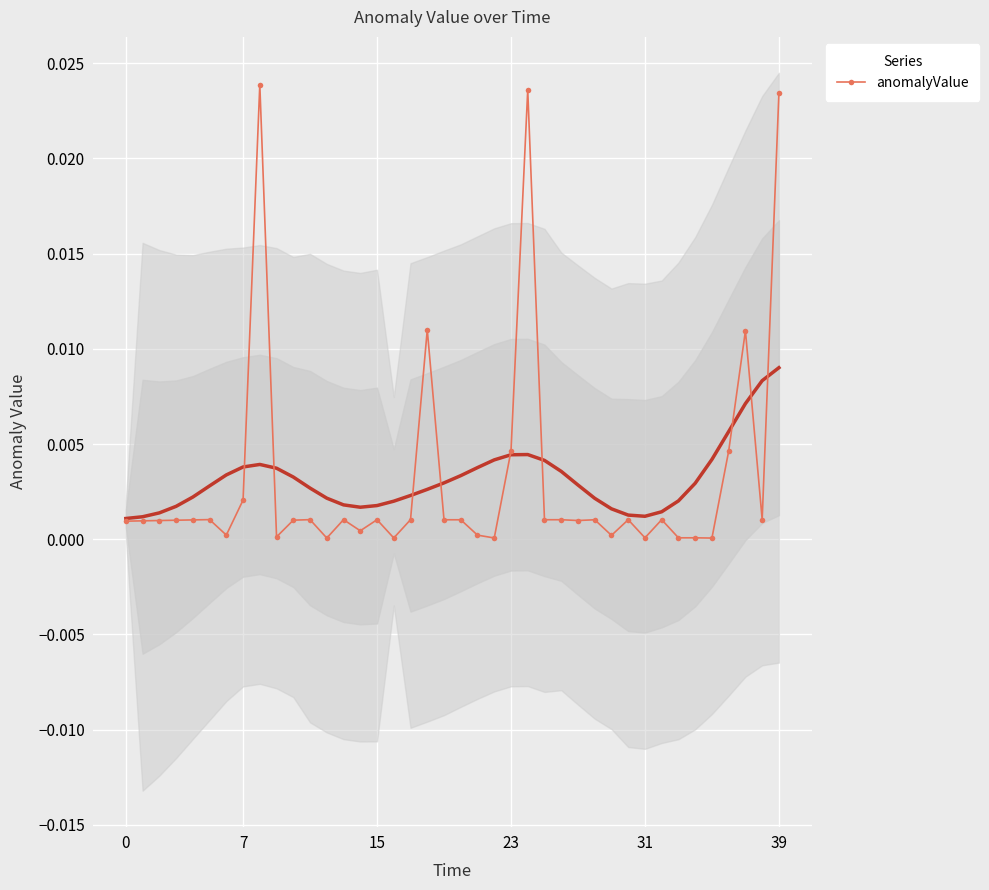

True or false: anomalyValue has more than 2 interior local peaks.

True